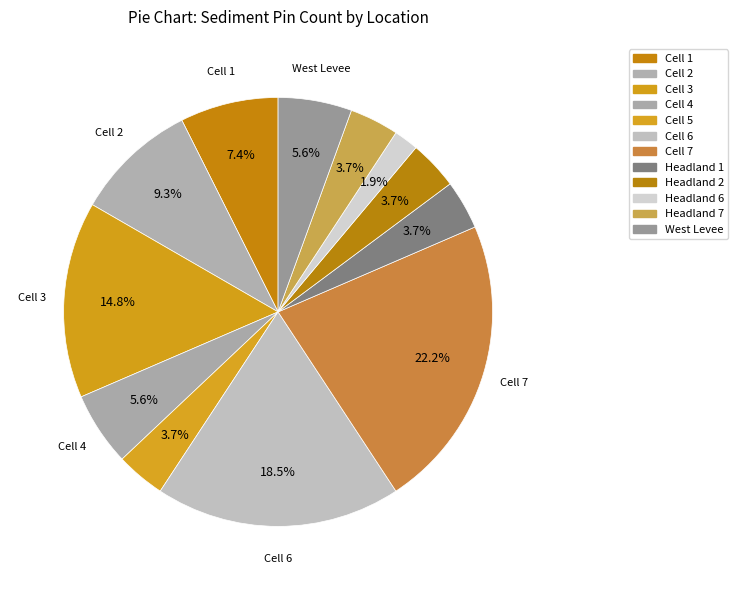

Combined, what portion of the pie is Cell 3 and West Levee?

20.4%